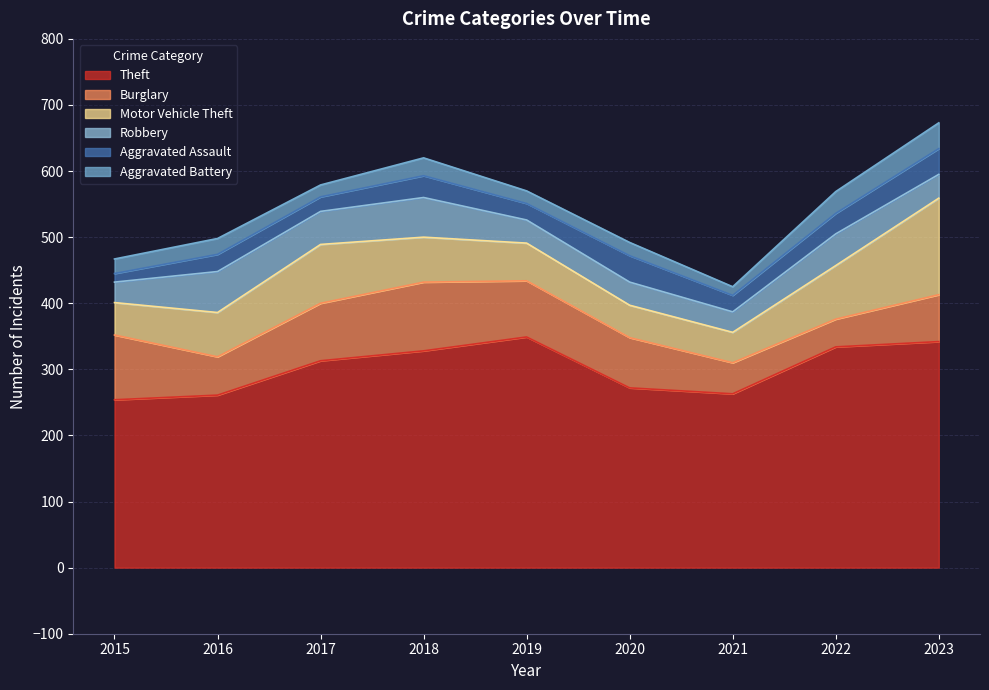

Where is the first local minimum for Burglary?

2016